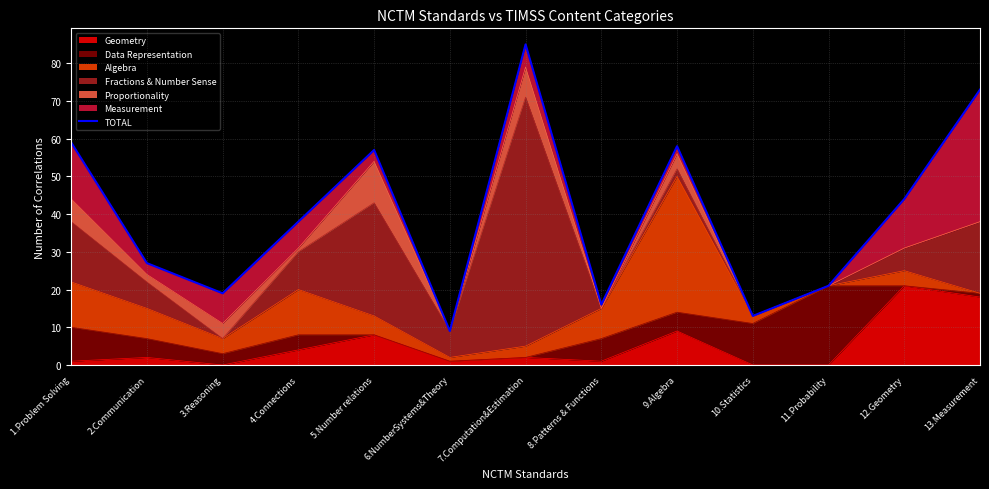

The chart shows a value of 73 at 13.Measurement. True or false?

True